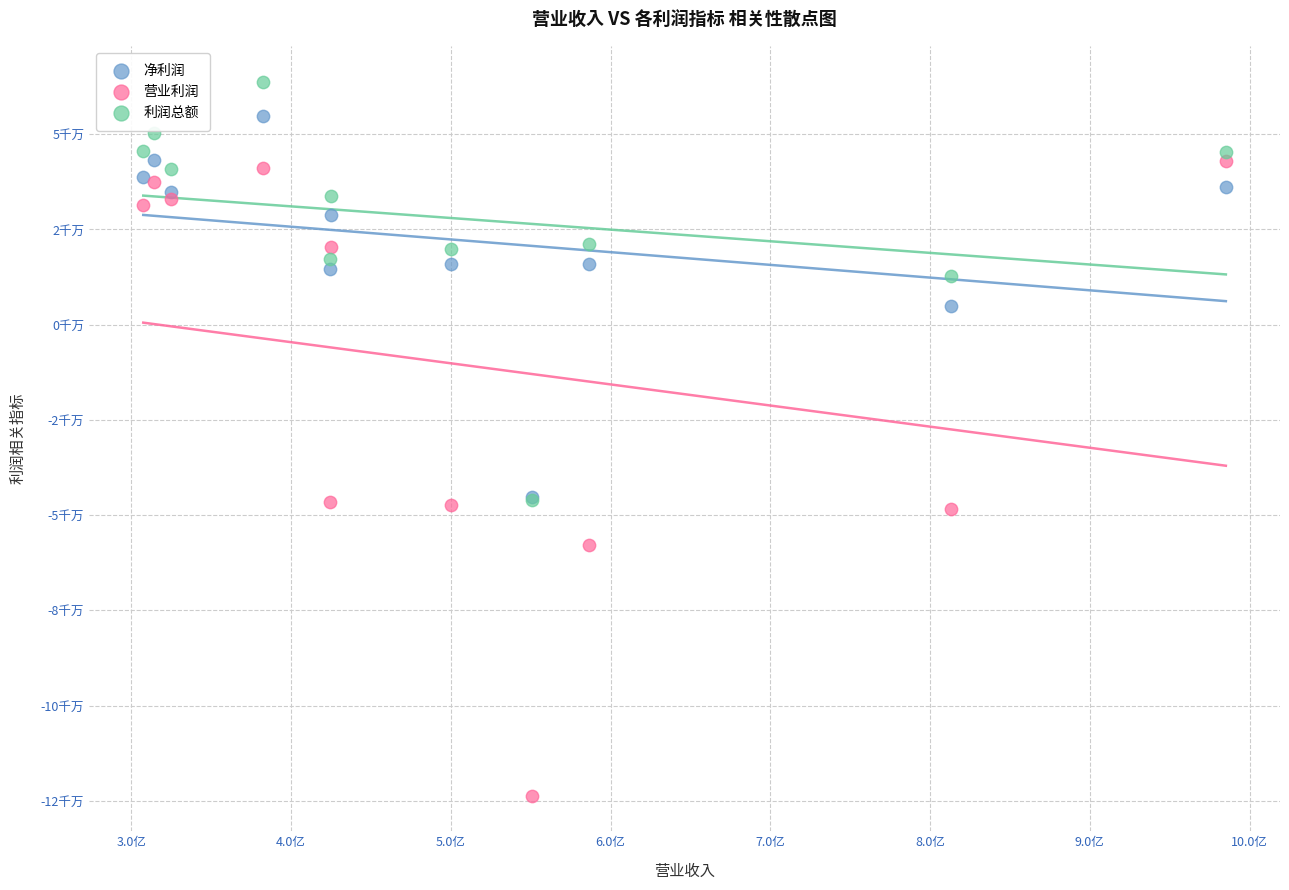

Which series has the widest spread of Y values?

营业利润